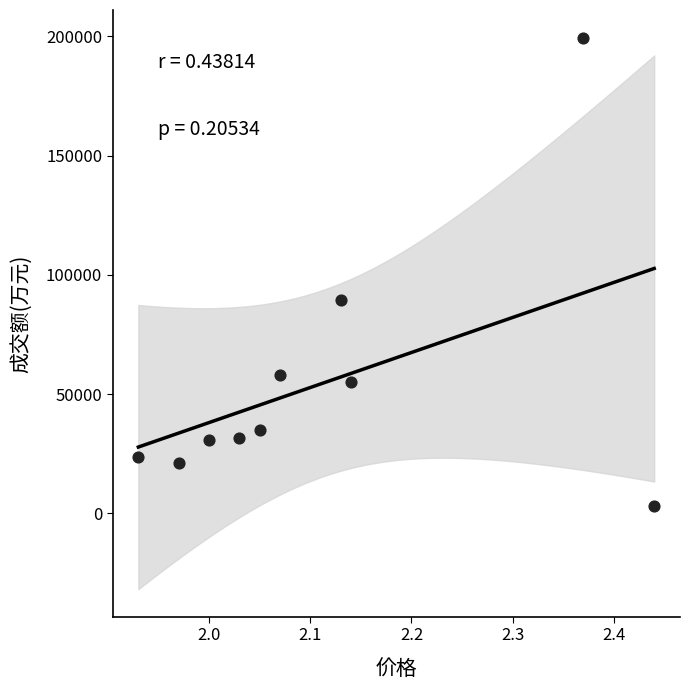

What Y value in the scatter plot is closest to 101293?

89351